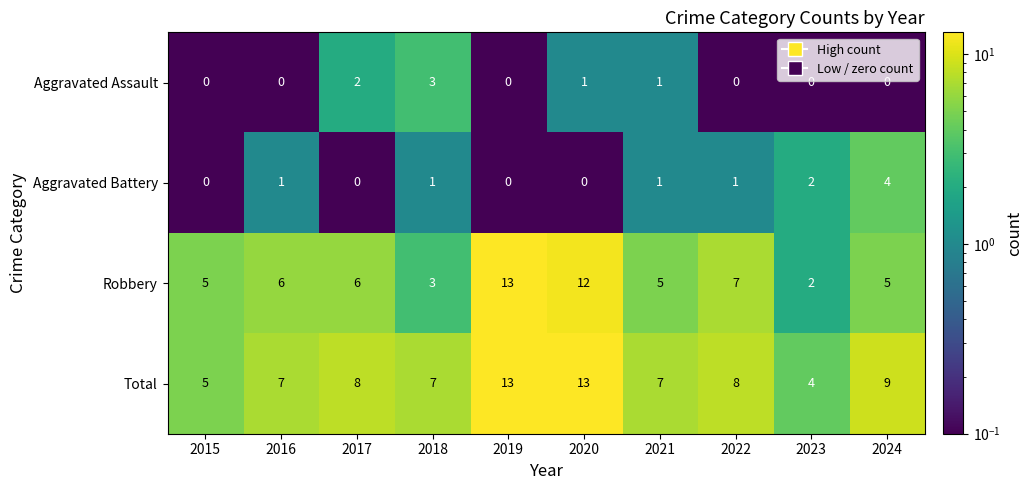

What is the difference between the maximum and second lowest values in the Aggravated Battery series?

4